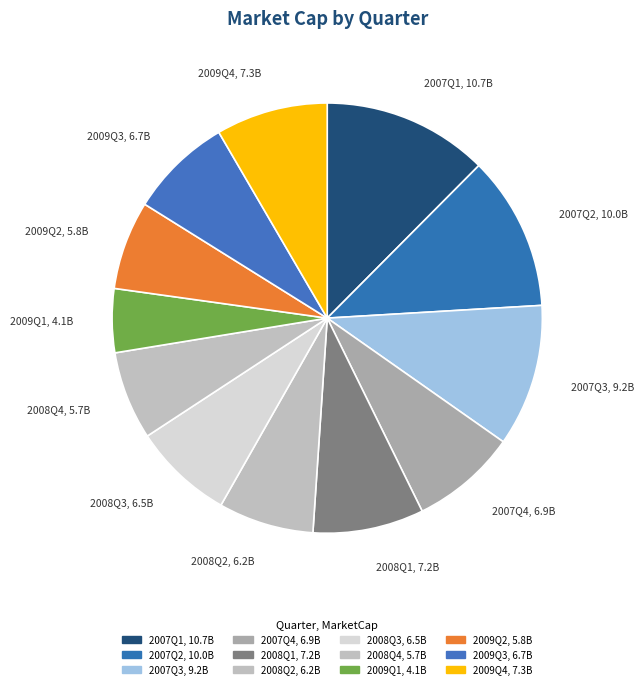

Count the number of slices in the pie.

12